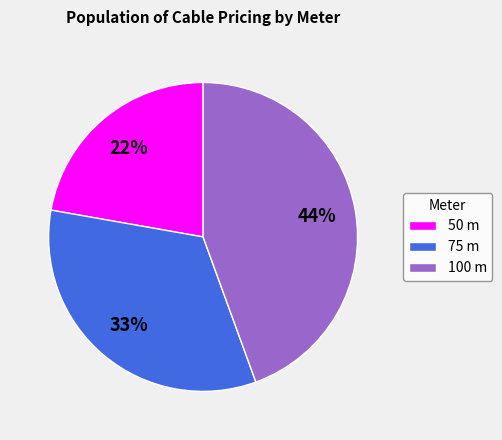

Rank the categories by value from lowest to highest.

50, 75, 100